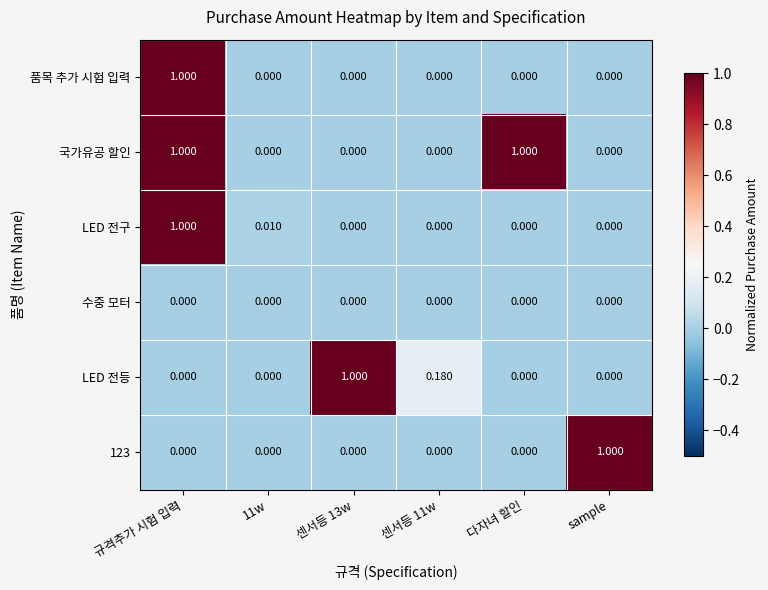

Which series has the largest total across all categories?

국가유공 할인